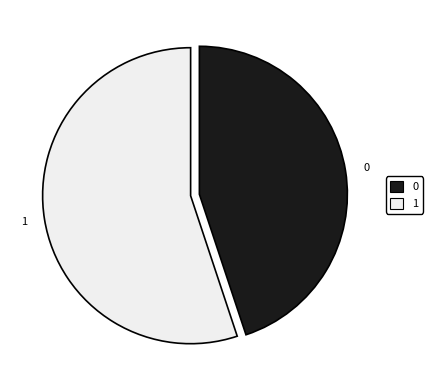

Is it true that 0 is 45% of the pie?

True